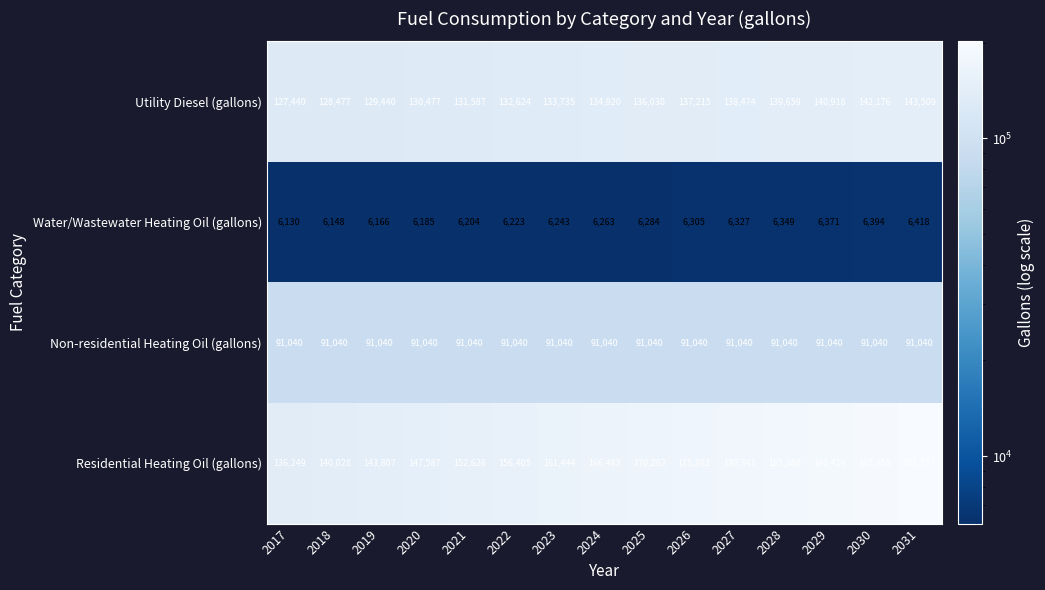

List the series in order of their overall mean, lowest first.

Water/Wastewater Heating Oil (gallons), Non-residential Heating Oil (gallons), Utility Diesel (gallons), Residential Heating Oil (gallons)